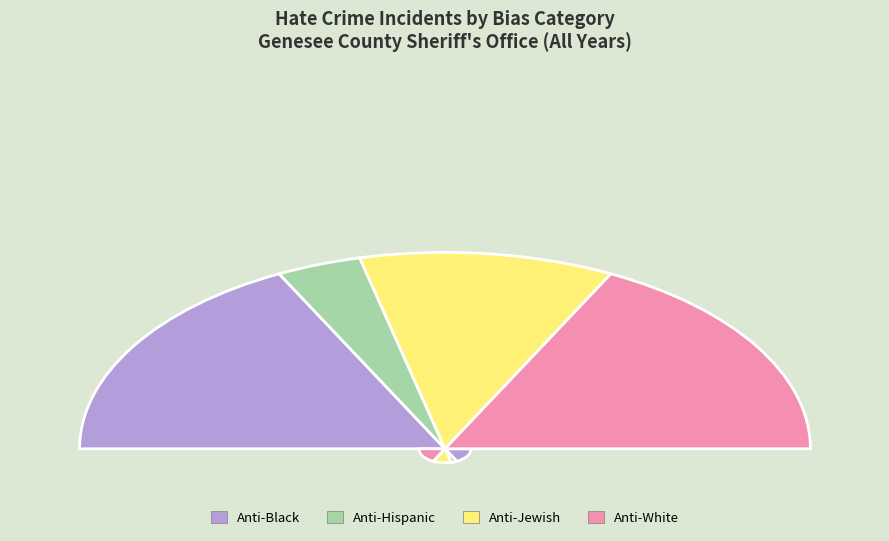

Is the sum of 18 and 22 greater than half?

No